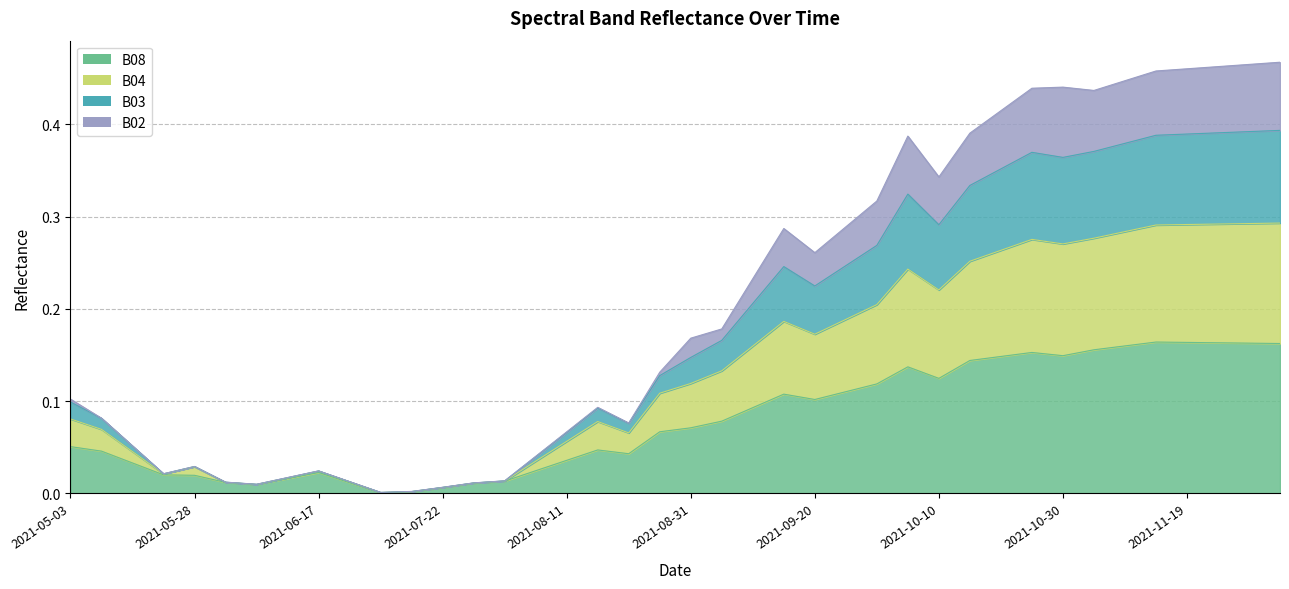

True or false: B03 and B04 cross at least once.

False